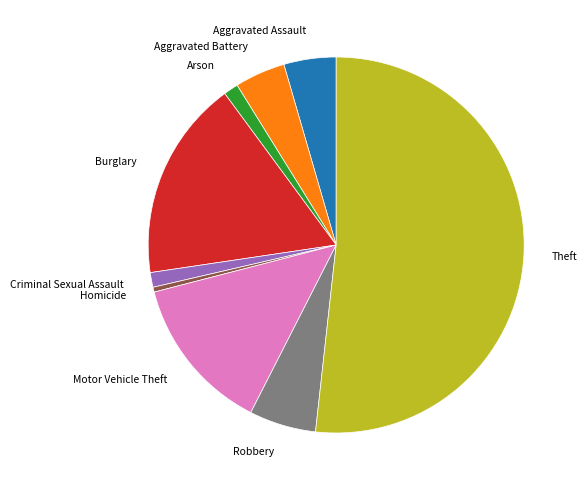

How many segments does this pie chart have?

9